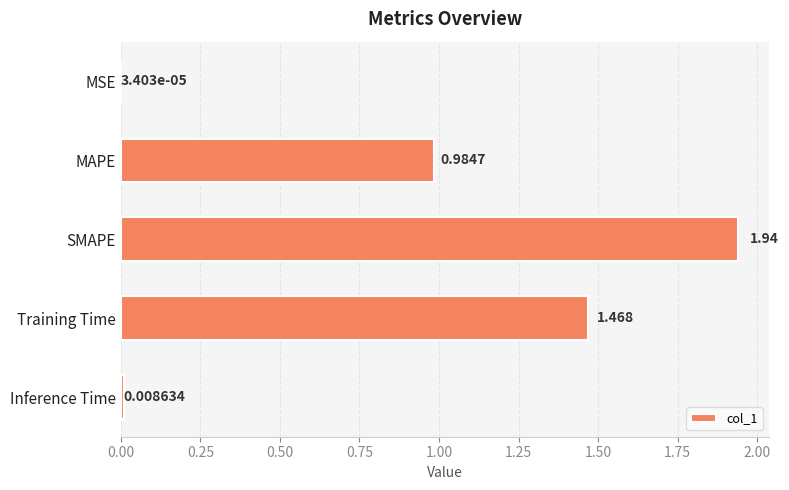

Which label corresponds to the largest value in the chart?

SMAPE